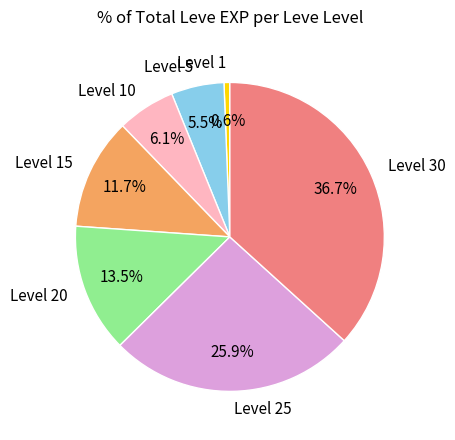

Which category has the biggest portion of the pie?

Level 30